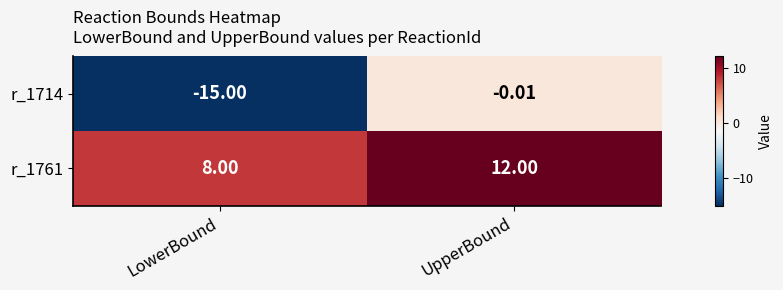

Which label corresponds to the smallest value in the chart?

LowerBound